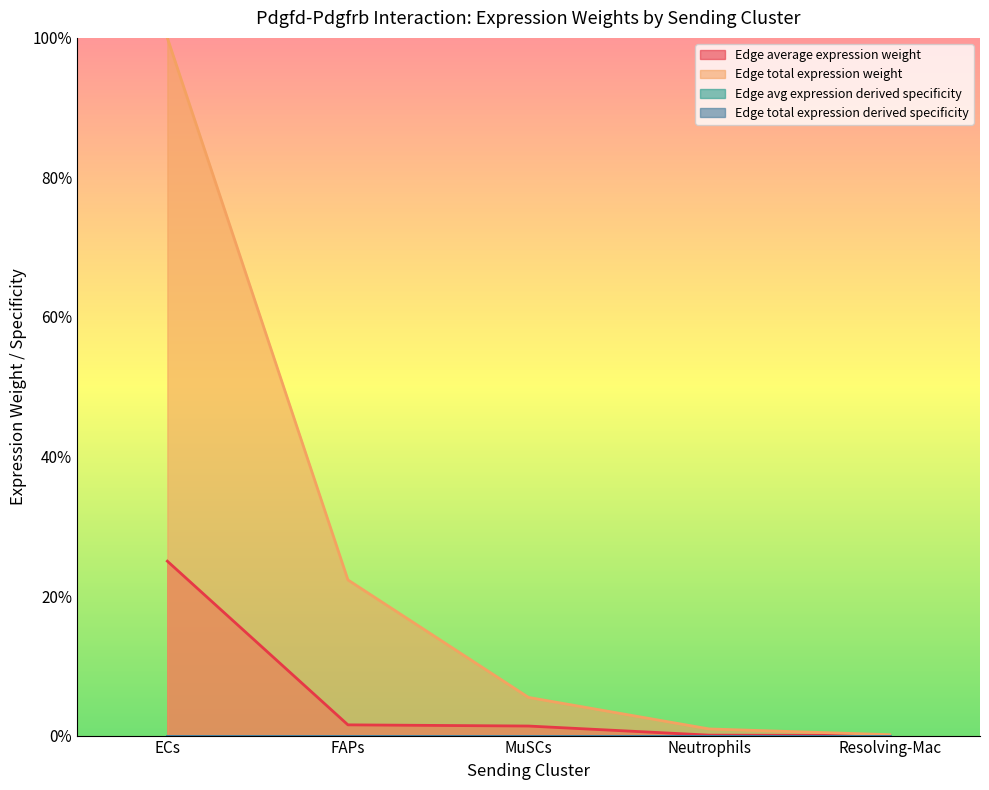

Rank the categories by Edge total expression derived specificity value from lowest to highest.

Resolving-Mac, Neutrophils, MuSCs, FAPs, ECs